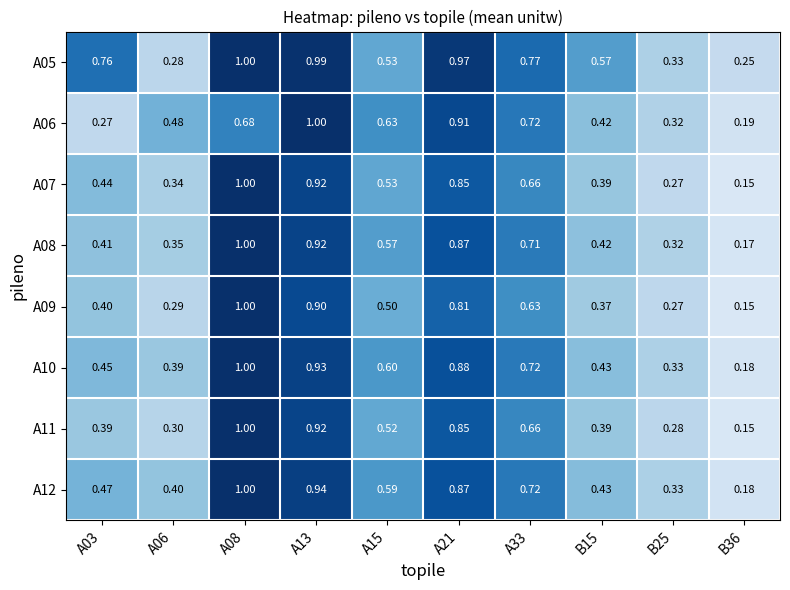

What is the total value across all series at A08?

7.7